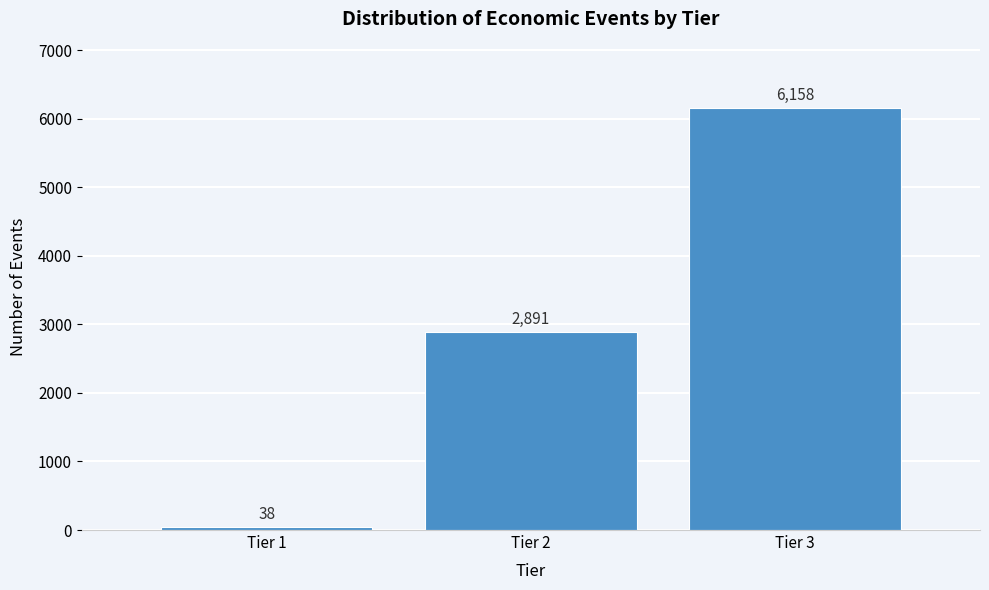

Reading left to right, what are all the values shown in this chart?

38	2891	6158